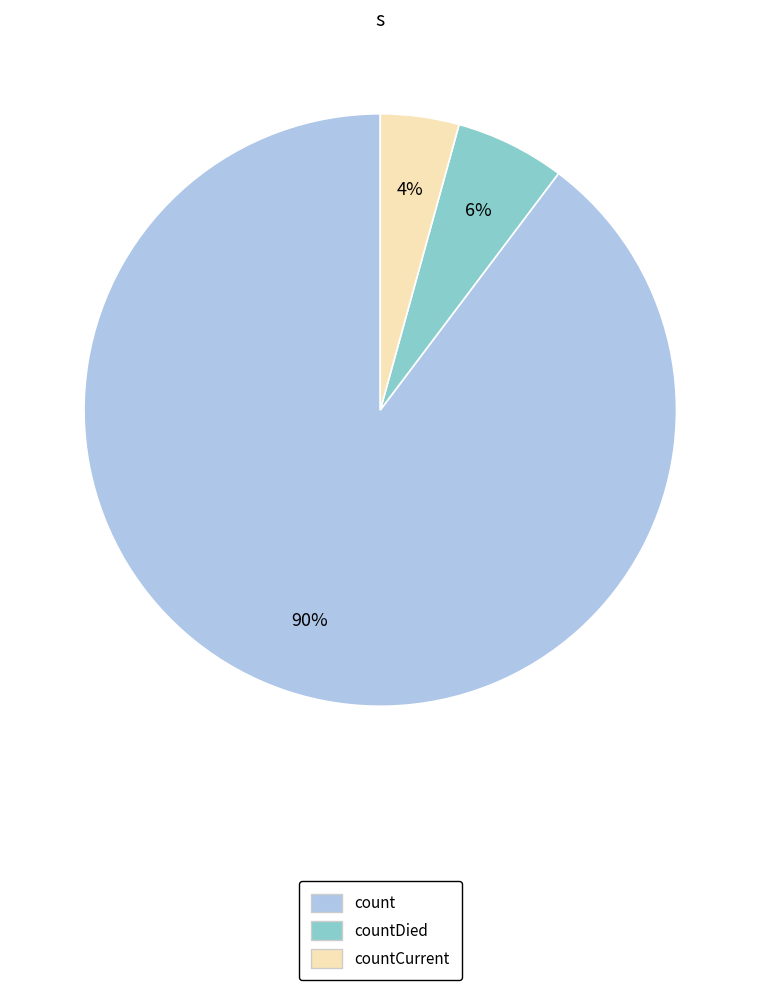

Combined, do countDied and countCurrent account for over 50%?

No